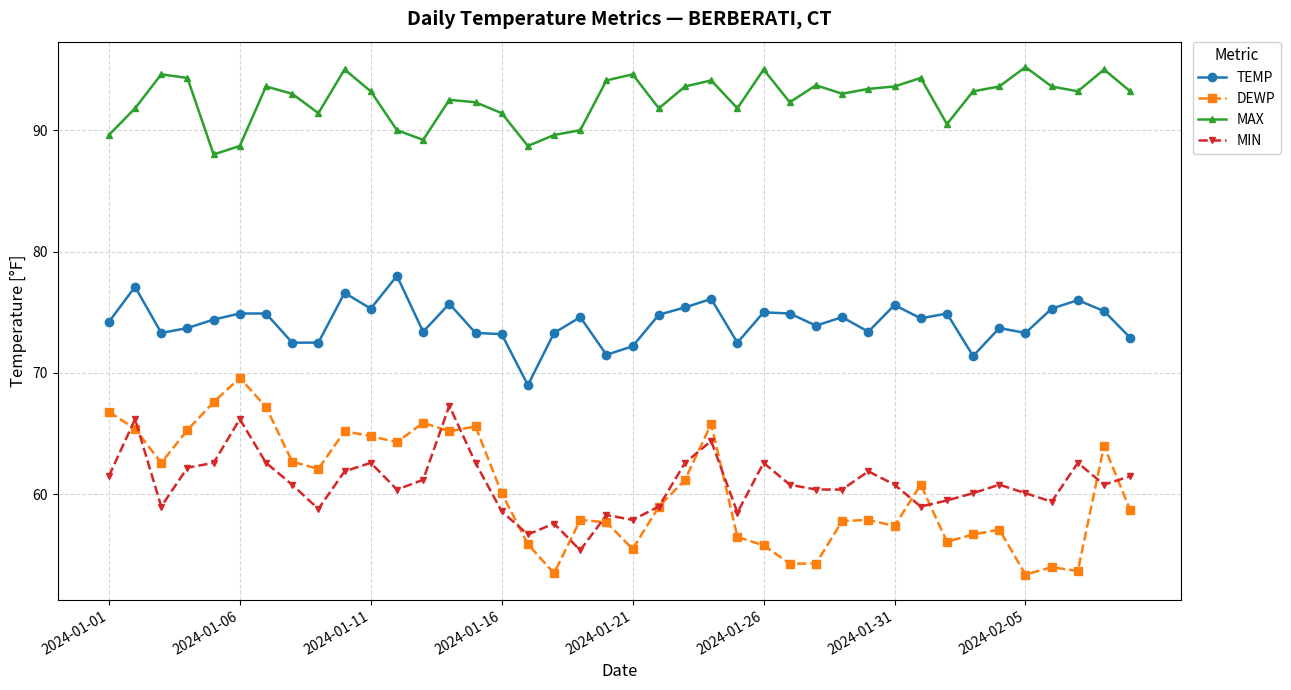

Which series has the largest range (max minus min)?

DEWP